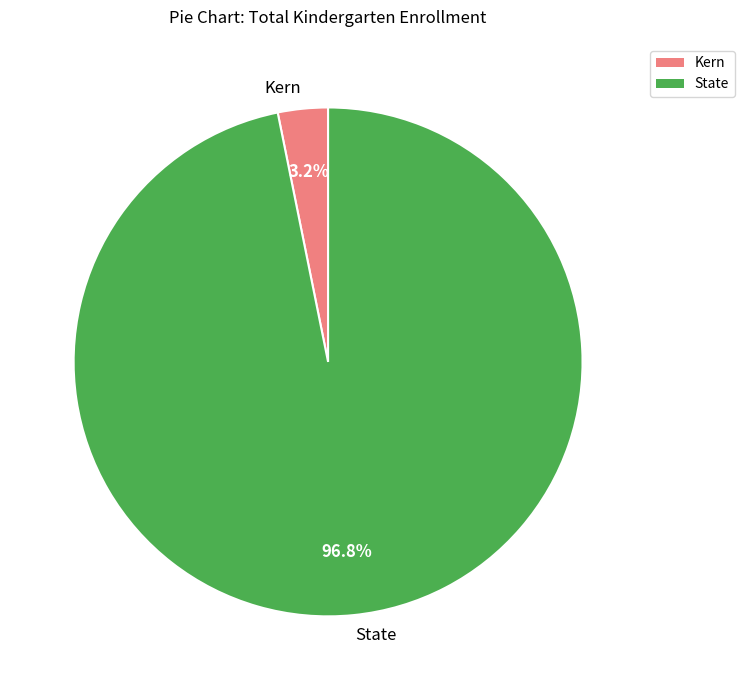

To the nearest percent, what is the combined percentage of State and Kern?

100%